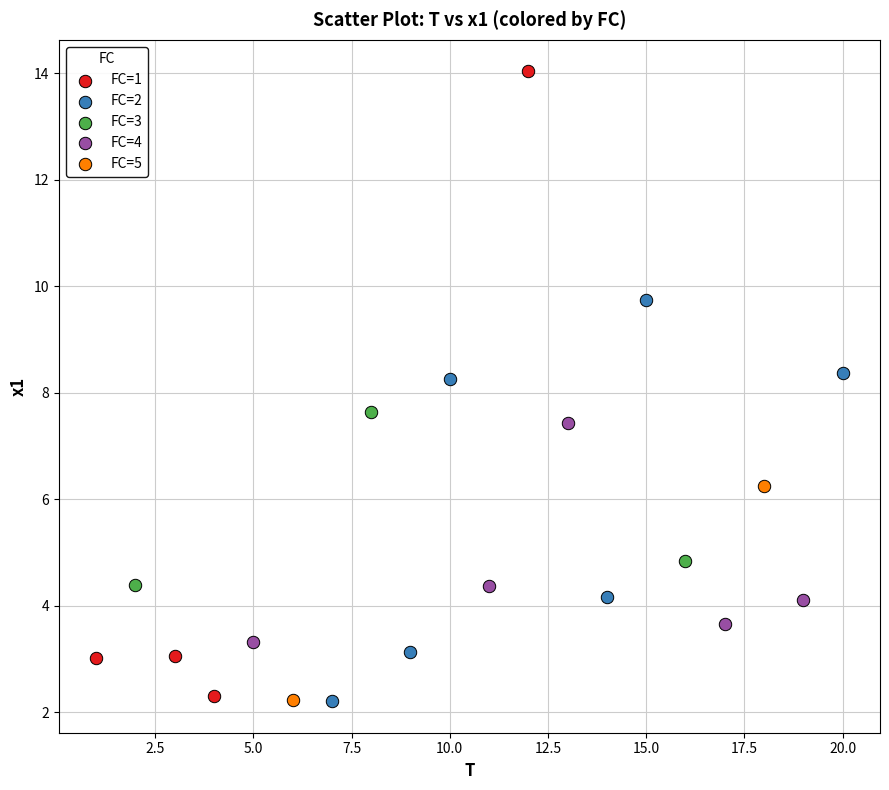

Which series has the widest spread of Y values?

FC=1